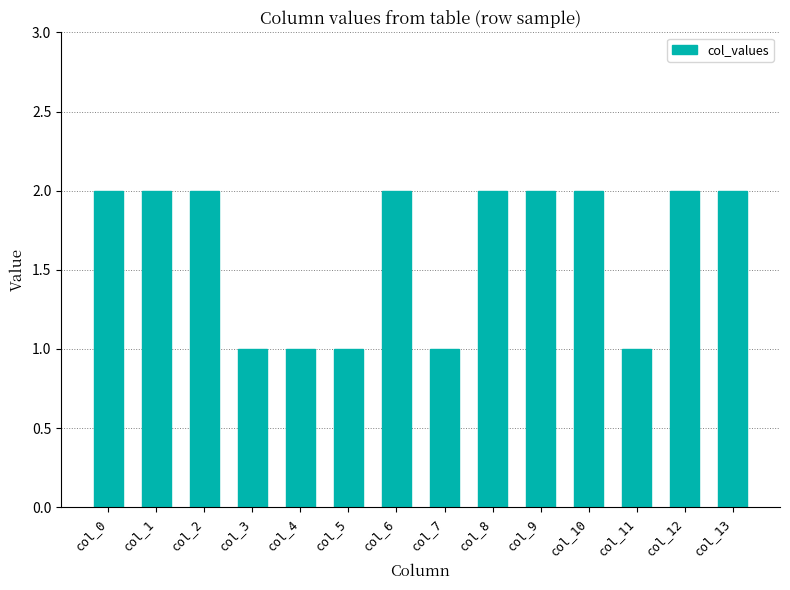

What is the minimum value shown in the chart?

1